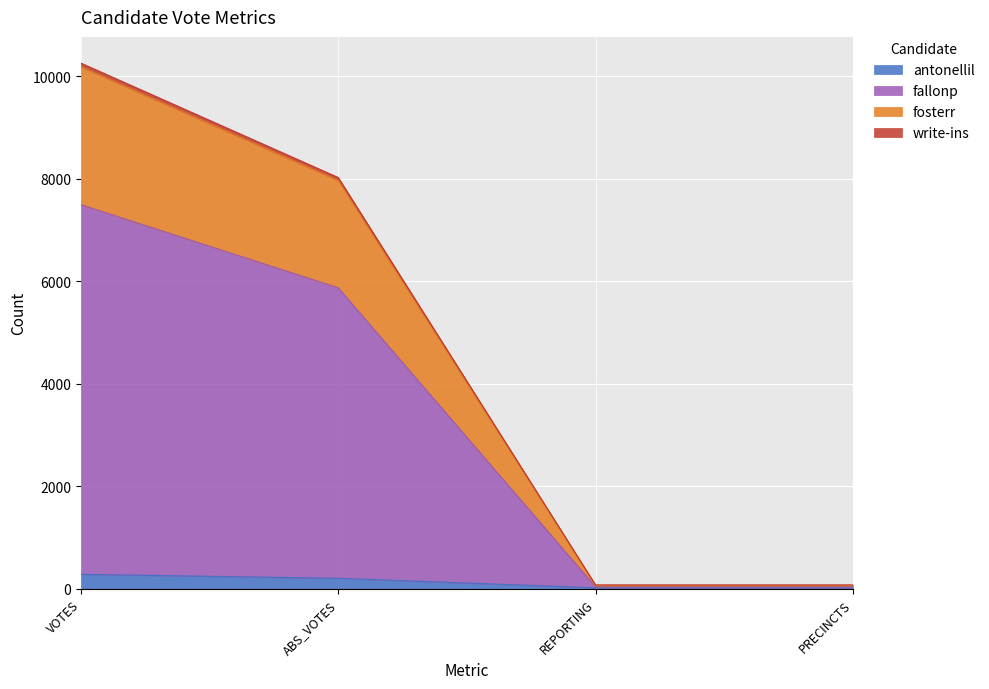

Which category has the highest value in the fallonp series?

VOTES